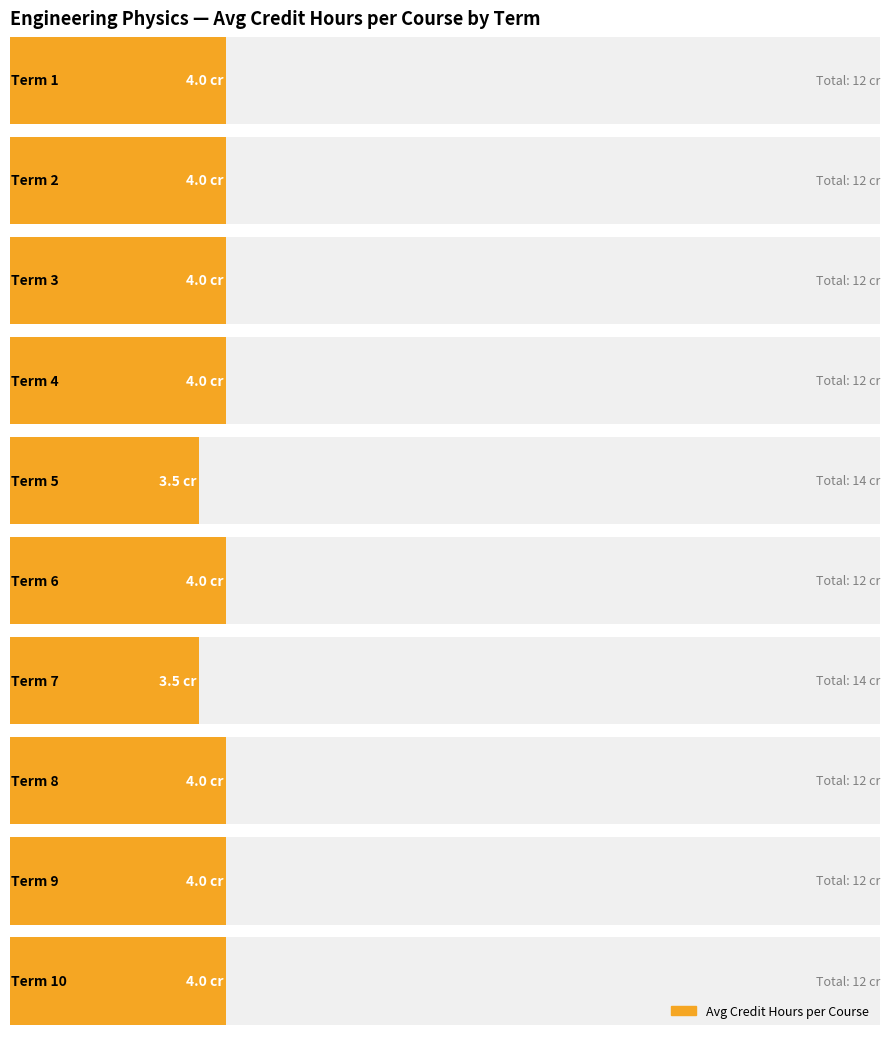

True or false: the data shows 6 at DEPTH 1.

False